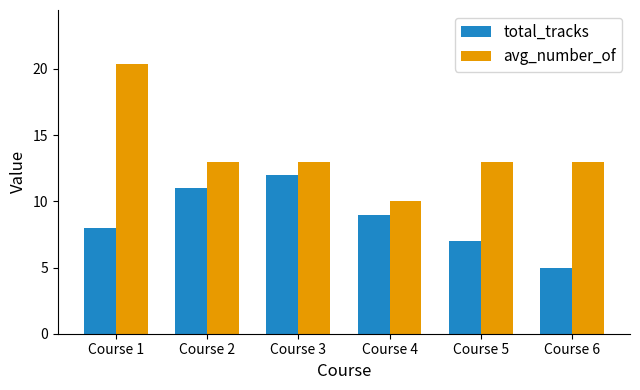

Which category has the highest value in the avg_number_of series?

Course 1